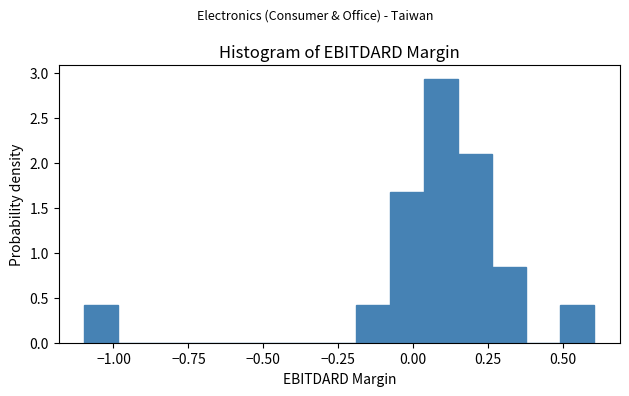

Read against the x-axis, roughly where is the centre of the tallest bar?

0.10